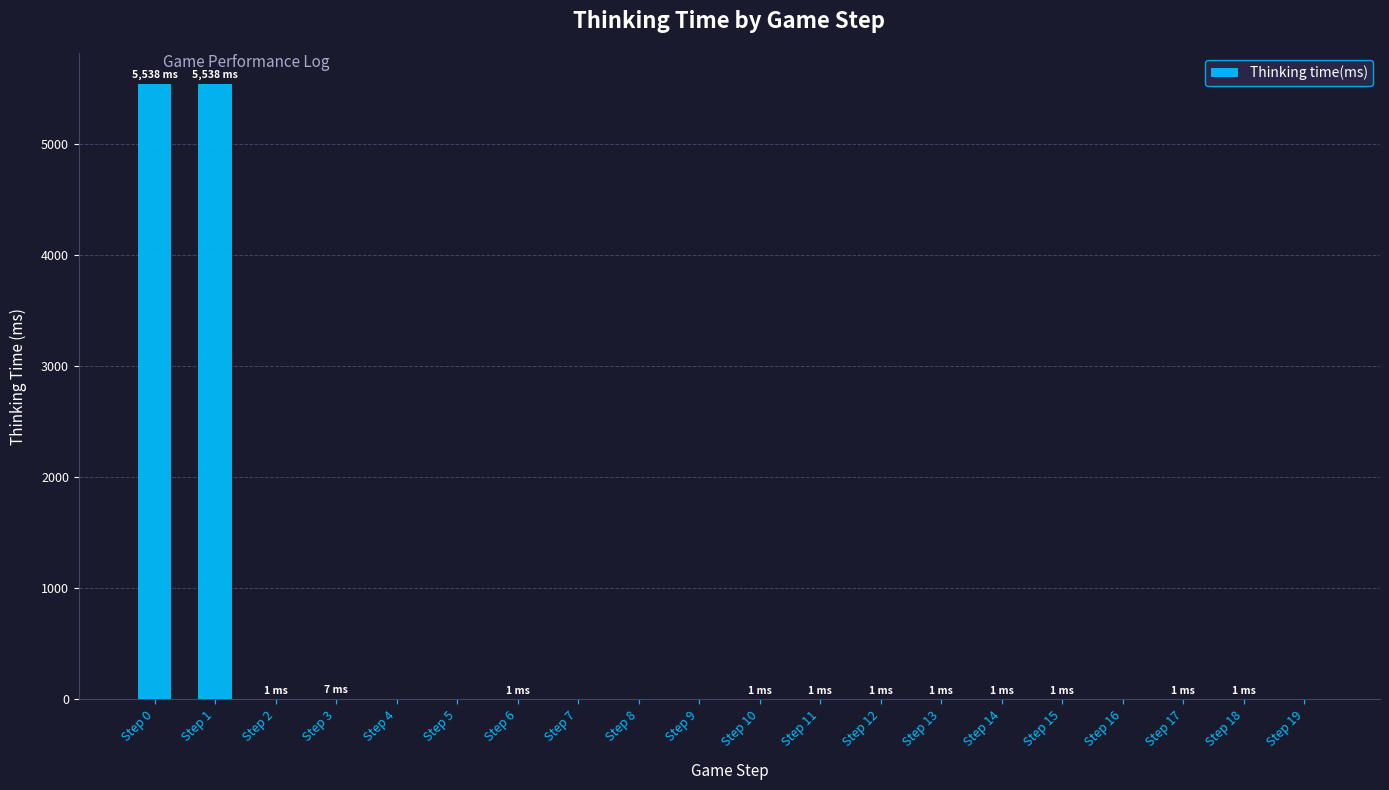

The value at Step 8 is 2049. True or false?

False